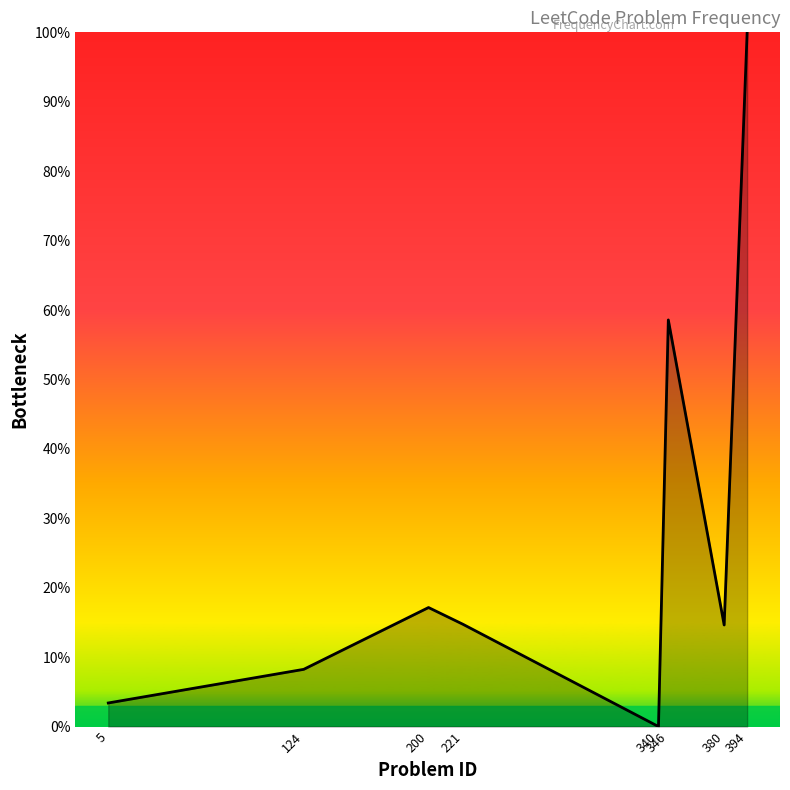

What is the ratio of the value at 221 to the value at 124?

1.8